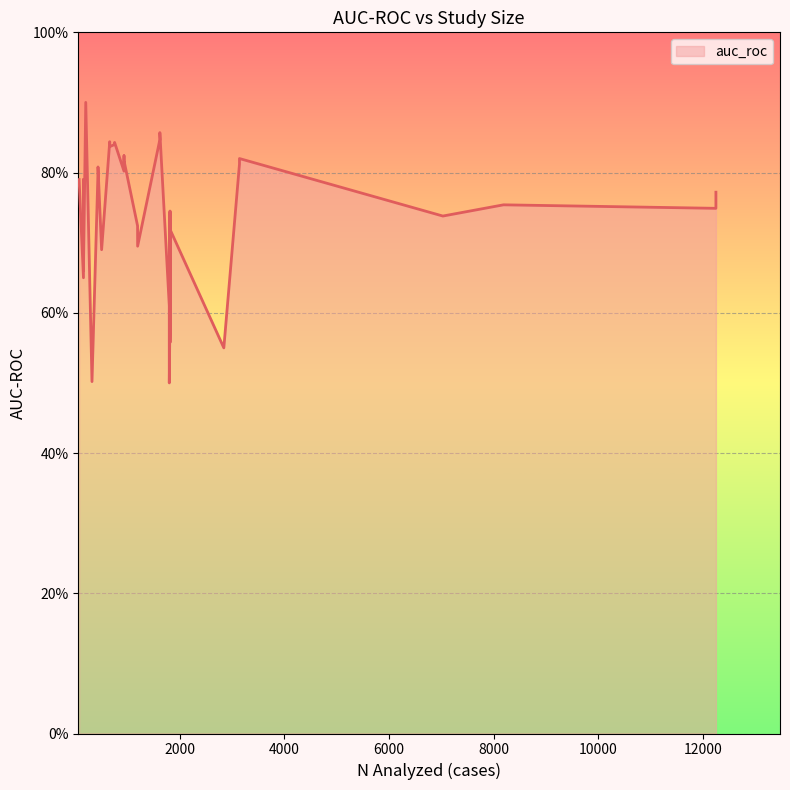

What is the maximum value shown in the chart?

0.9